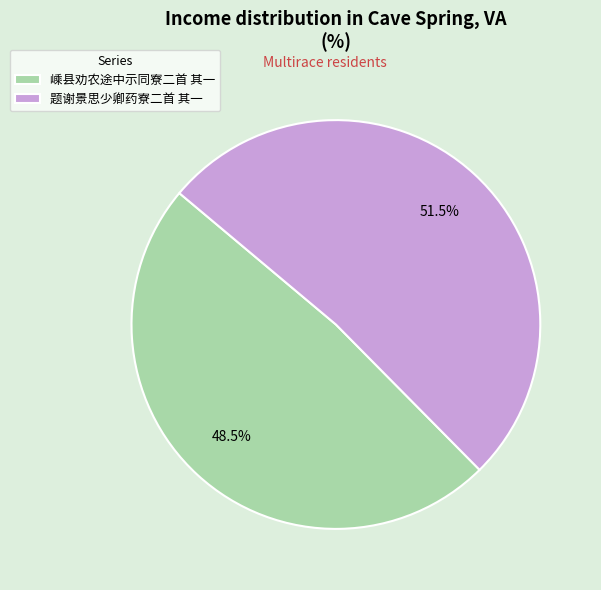

To the nearest percent, what is the combined percentage of 嵊县劝农途中示同寮二首 其一 and 题谢景思少卿药寮二首 其一?

100%